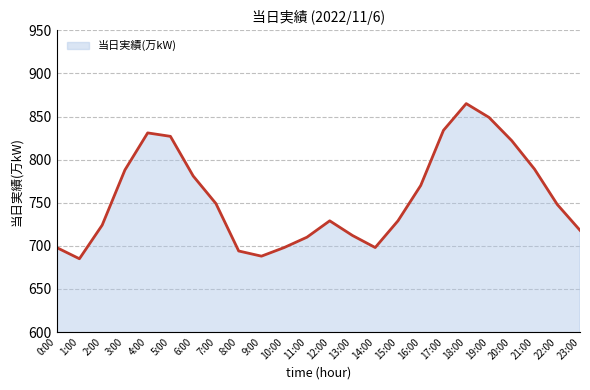

Which label corresponds to the largest value in the chart?

18:00